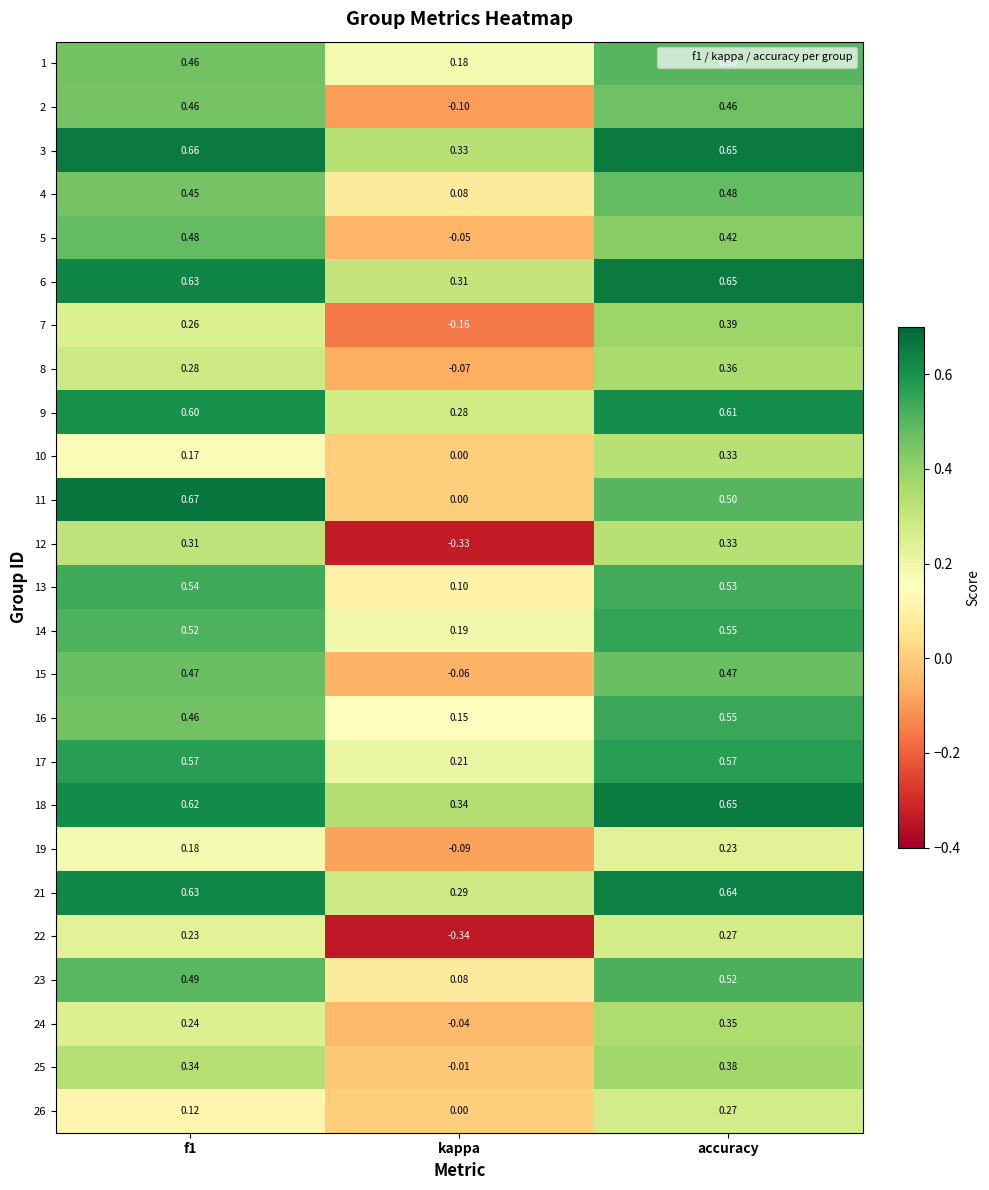

At which category does the chart reach its minimum across all series?

kappa